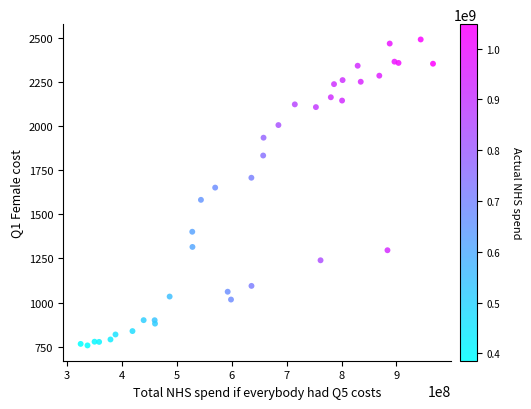

What is the range of Y values (max minus min)?

1733.7